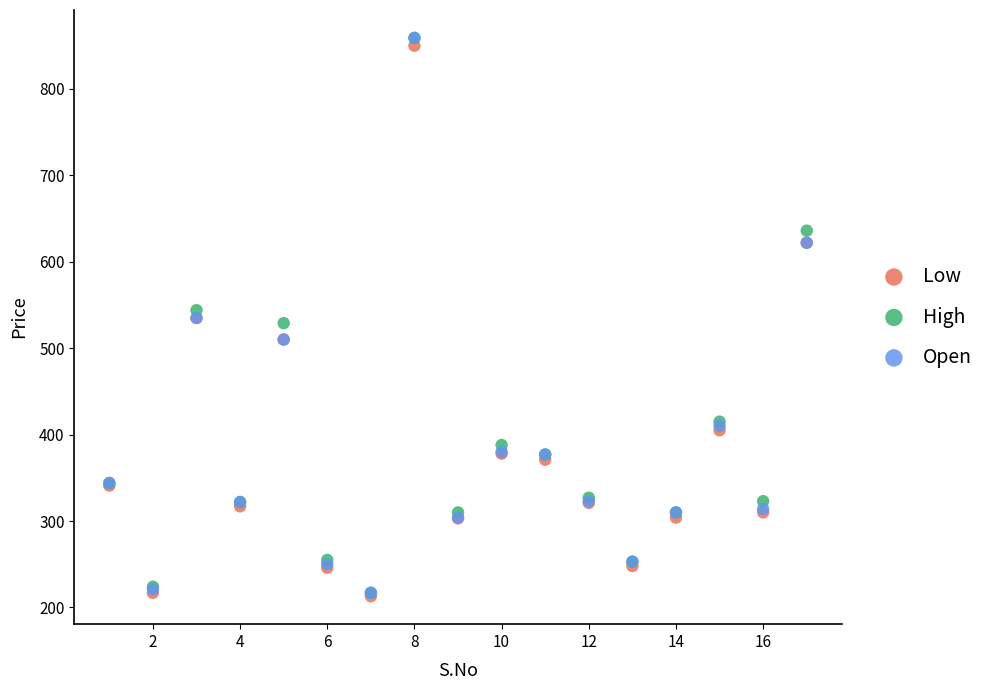

What are all the series names shown in the legend?

Low, High, Open